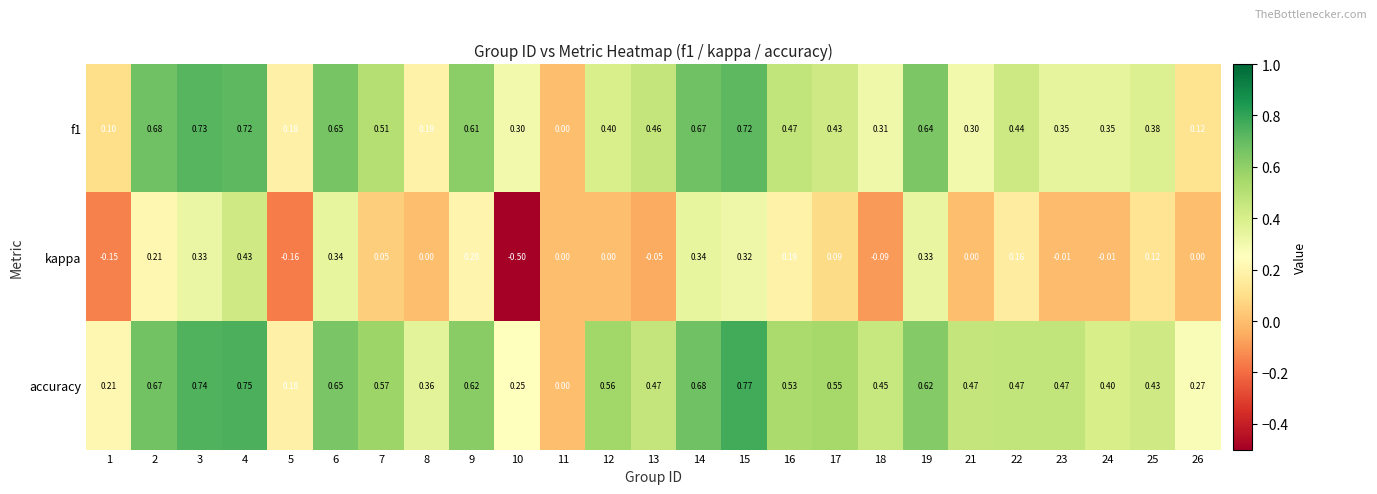

At which category is the sum across all series the highest?

4